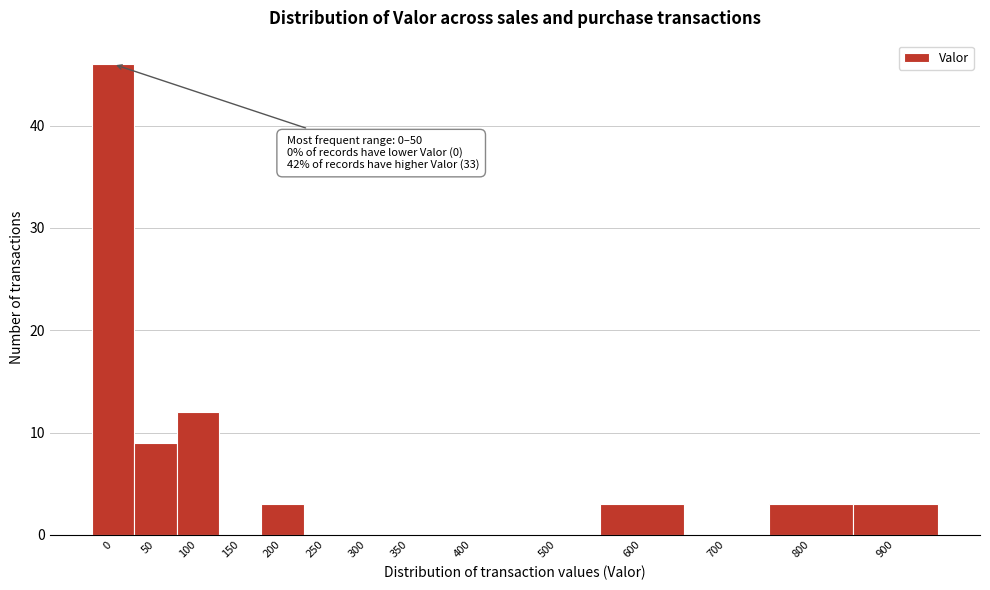

Reading left to right, extract all data points from this chart.

0=46	50=9	100=12	150=0	200=3	250=0	300=0	350=0	400=0	500=0	600=3	700=0	800=3	900=3